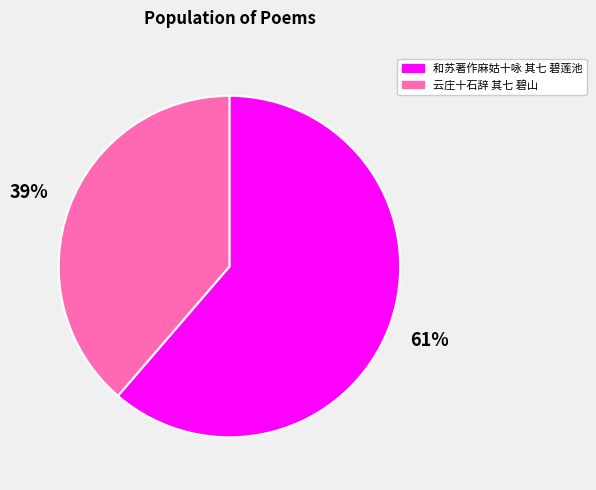

Count the number of slices in the pie.

2